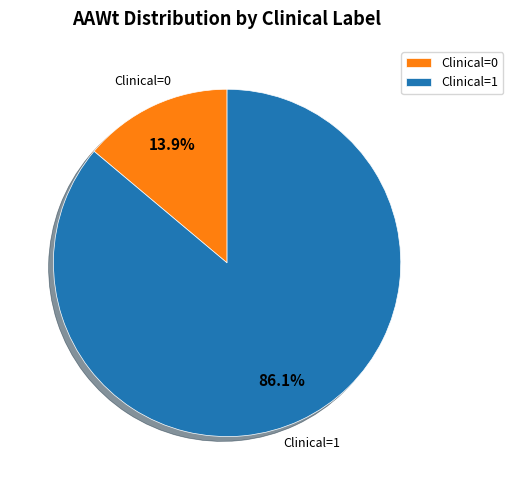

What is the smallest slice in the pie chart?

Clinical=0